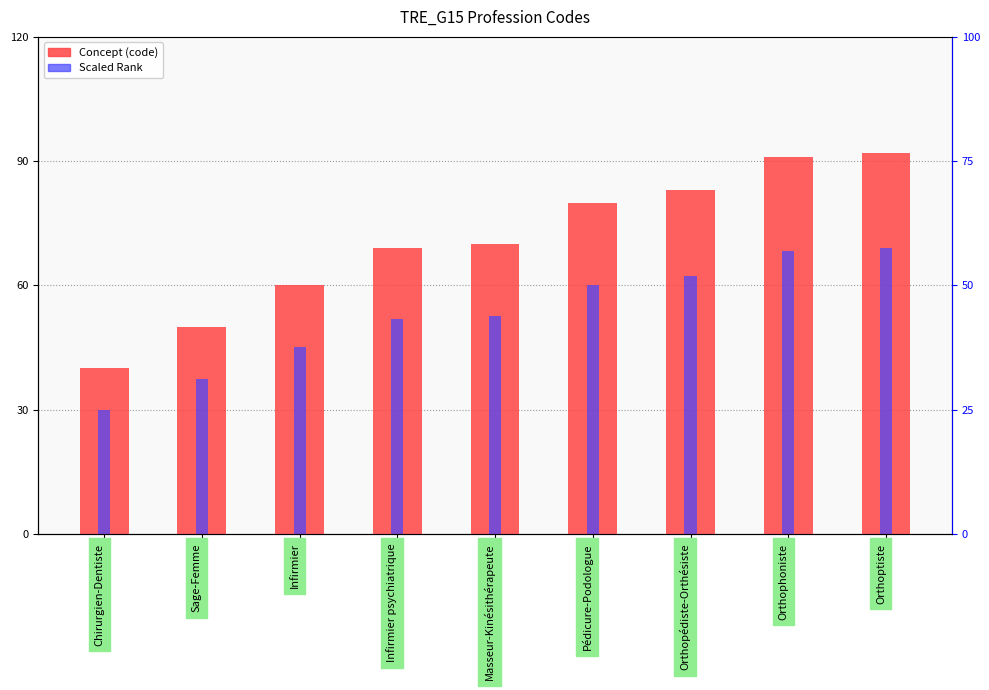

The value of Scaled Rank at Chirurgien-Dentiste is 41.5. True or false?

False